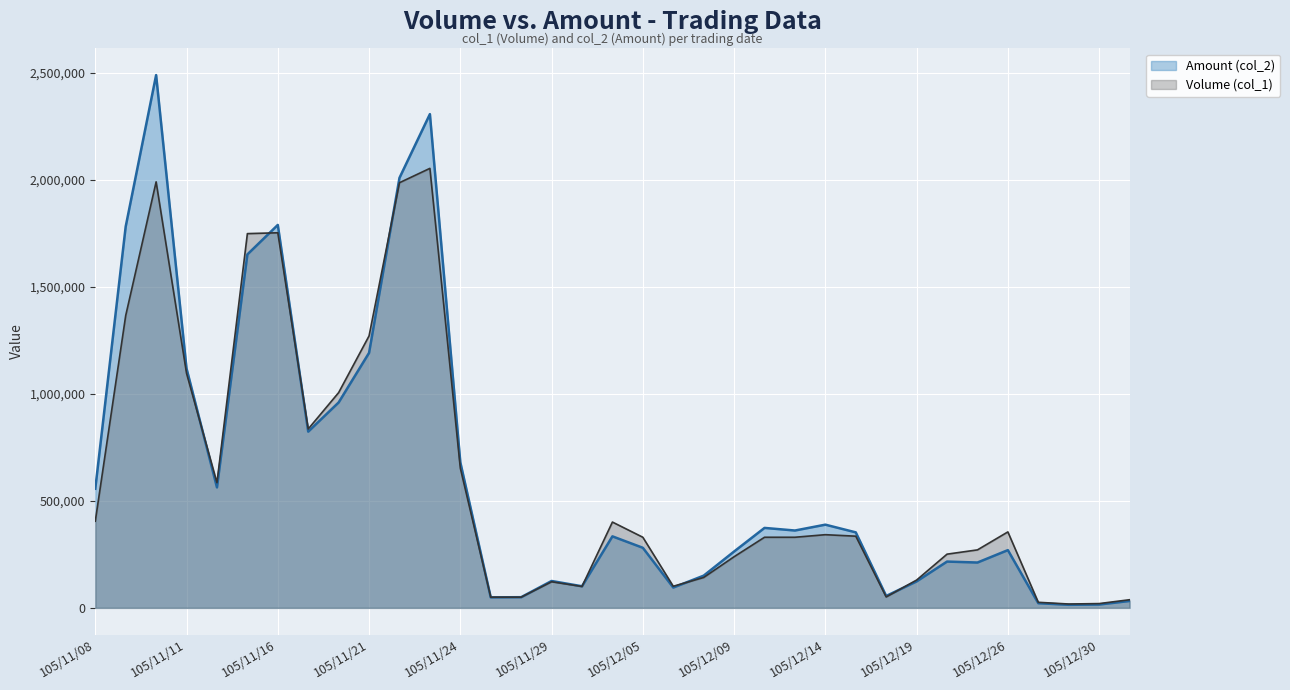

What position from the right is 105/12/29?

3